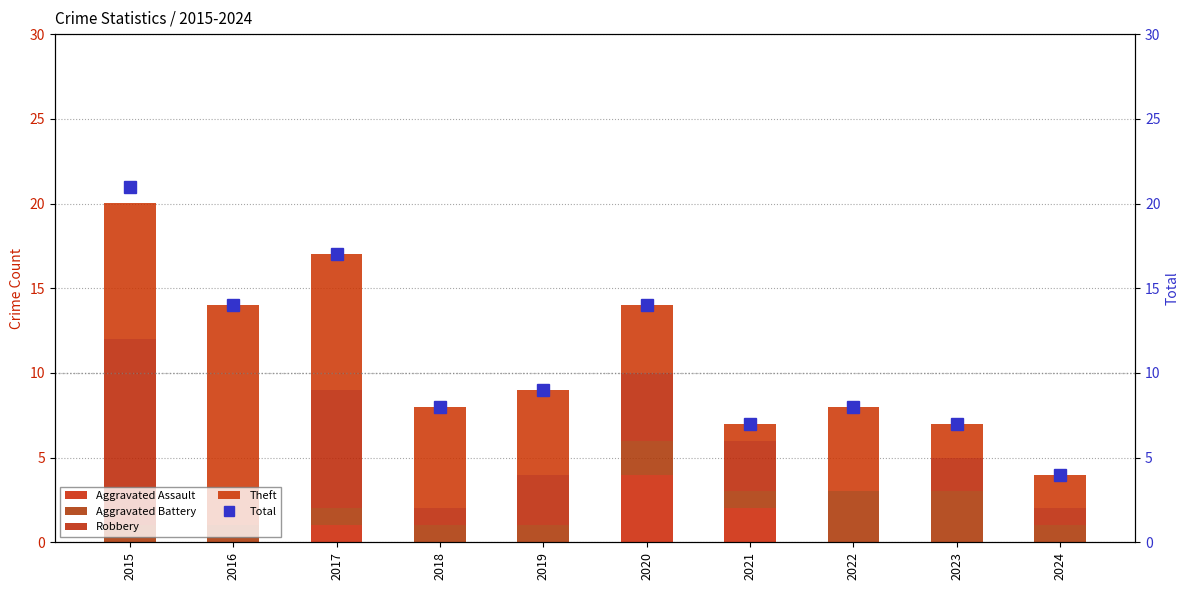

What is the sum of the Theft values at 2023 and 2017?

10